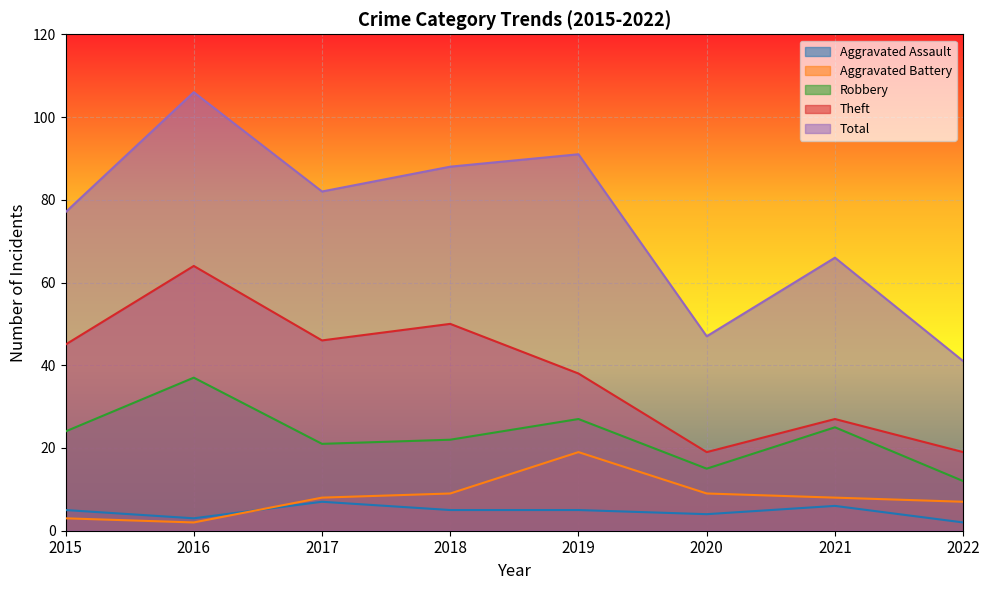

At which category is the sum across all series the highest?

2016